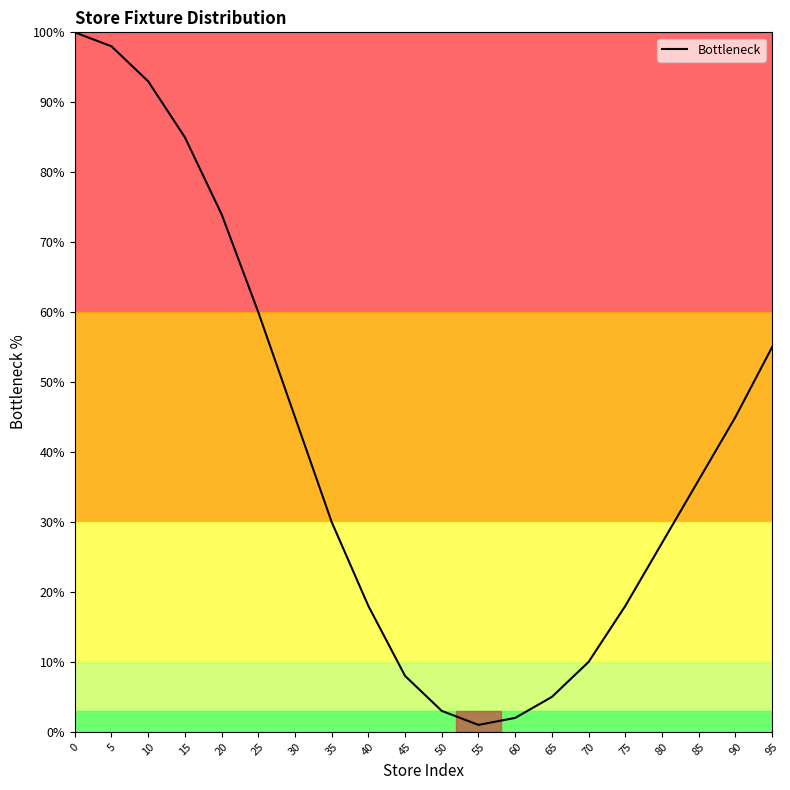

What is the greatest value displayed?

100